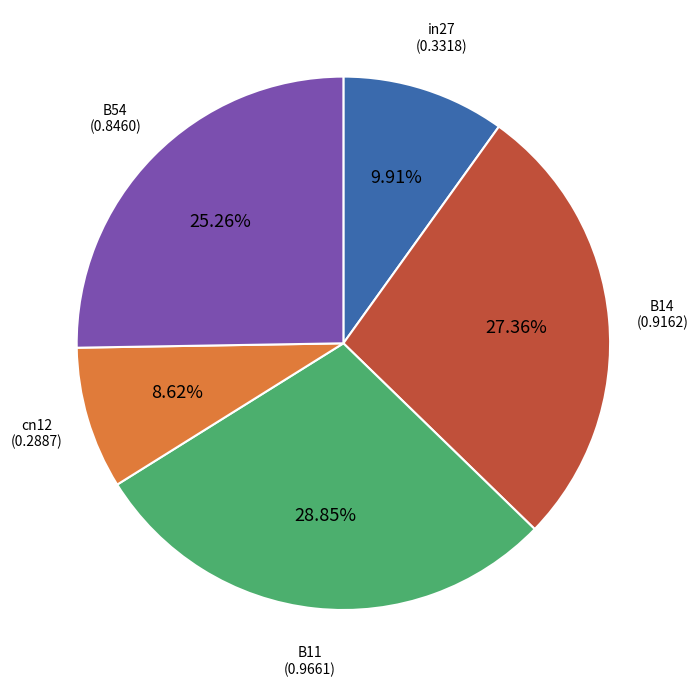

Is there any slice that represents more than half of the pie?

No